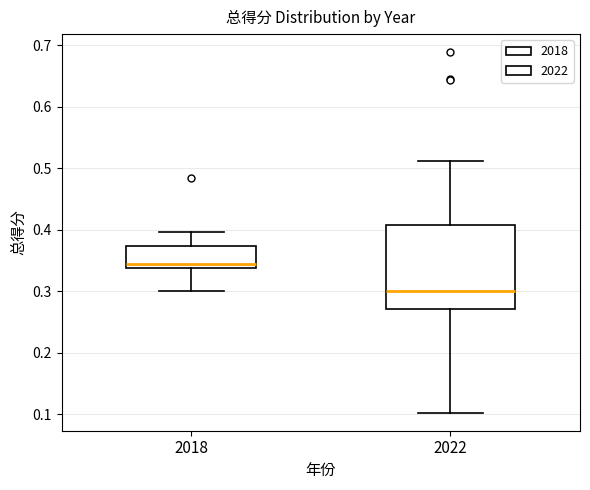

Which box is the tallest, from its lower edge to its upper edge?

2022